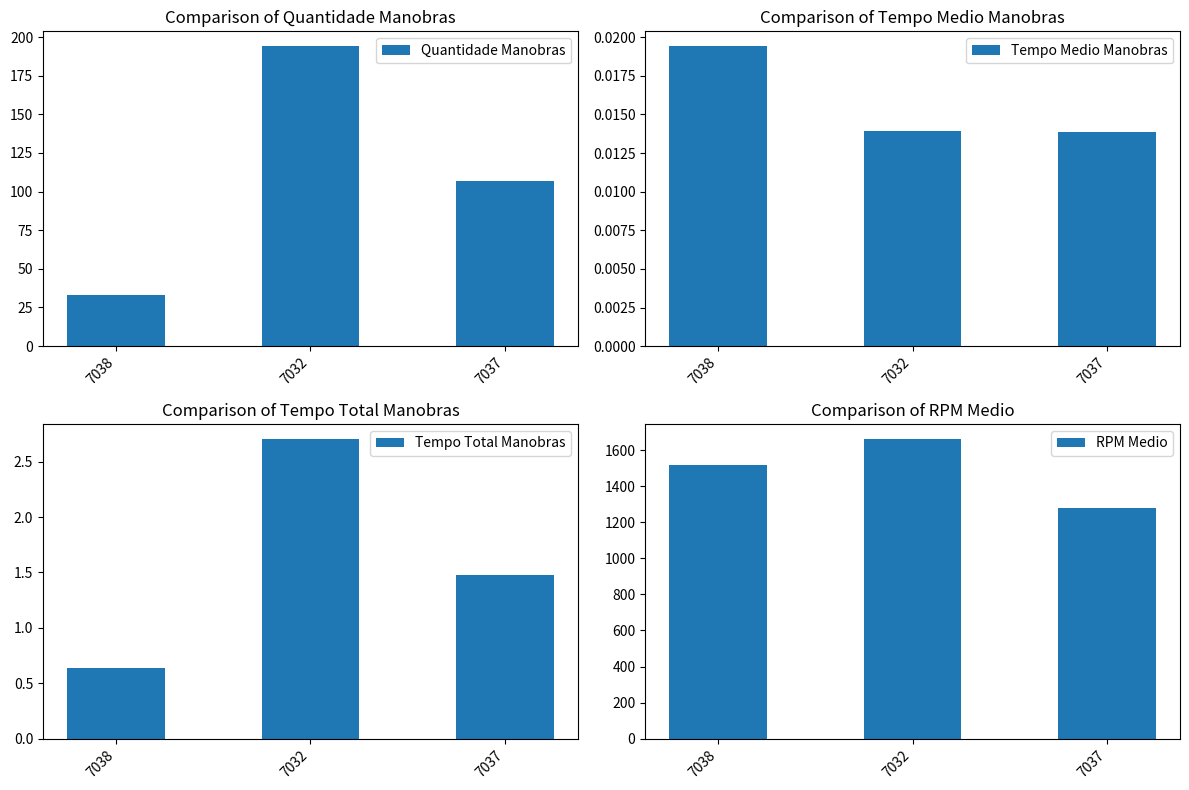

What is the label of the 2nd bar from the left?

7032